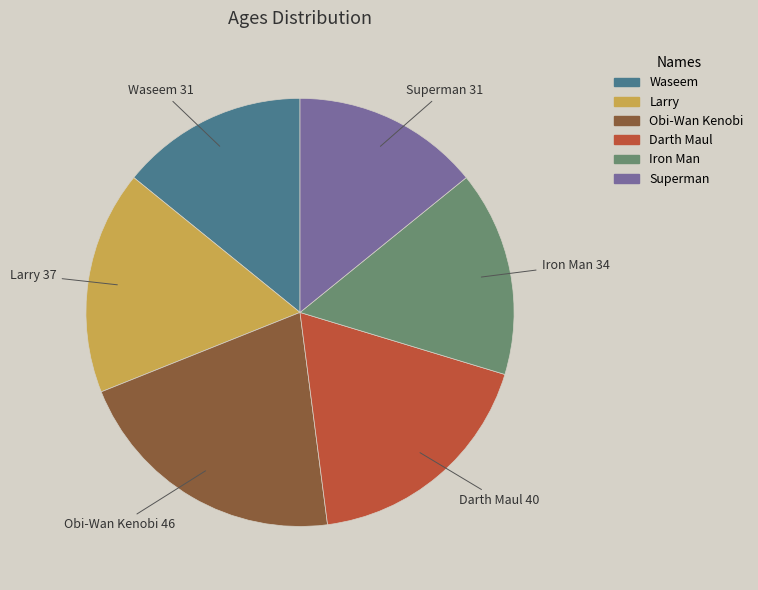

What is the largest slice in the pie chart?

Obi-Wan Kenobi